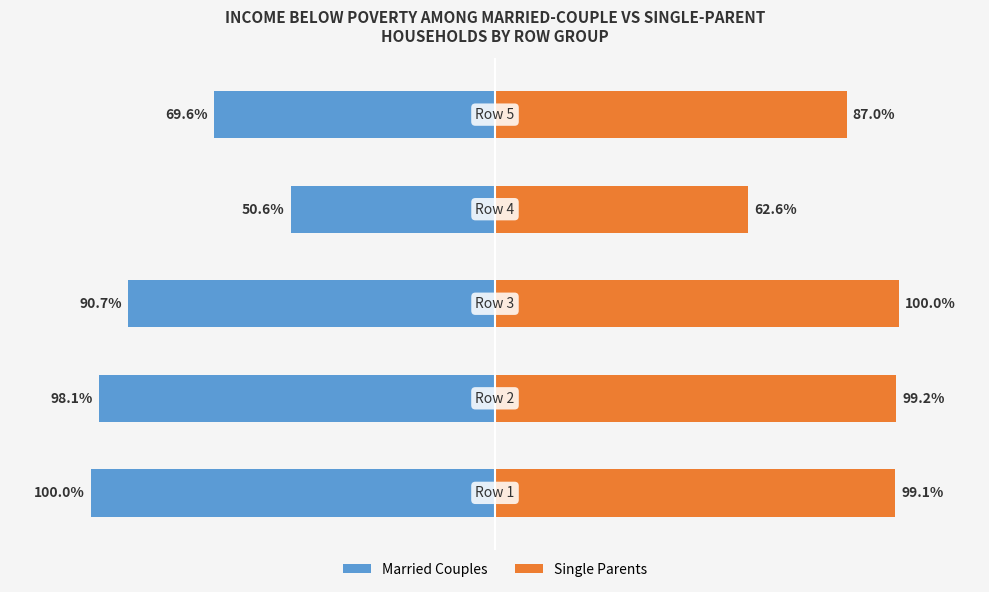

Reading left to right, what are all the values shown in this chart?

Married Couples: 0=-100.0	1=-98.1	2=-90.7	3=-50.6	4=-69.6
Single Parents: 0=99.1	1=99.2	2=100.0	3=62.6	4=87.0